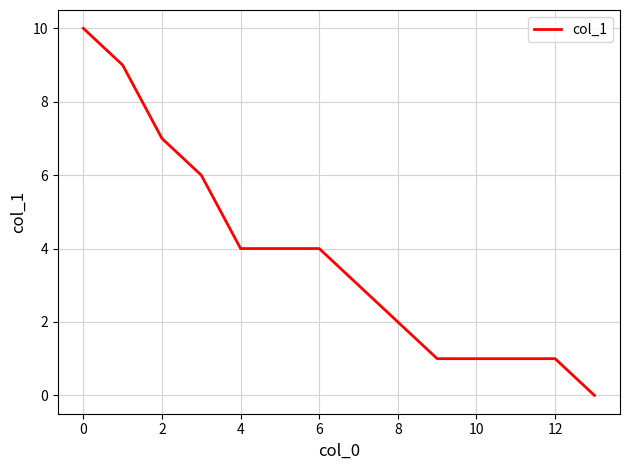

Reading left to right, transcribe all the data shown in this chart.

10	9	7	6	4	4	4	3	2	1	1	1	1	0